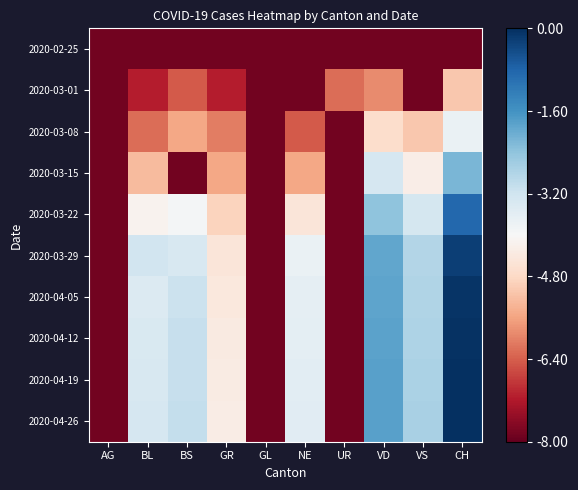

Reading left to right, list all the values displayed in this chart.

2020-02-25: AG=-7.8	BL=-7.8	BS=-7.8	GR=-7.8	GL=-7.8	NE=-7.8	UR=-7.8	VD=-7.8	VS=-7.8	CH=-7.8
2020-03-01: AG=-7.8	BL=-7.2	BS=-6.5	GR=-7.2	GL=-7.8	NE=-7.8	UR=-6.2	VD=-5.9	VS=-7.8	CH=-5.1
2020-03-08: AG=-7.8	BL=-6.2	BS=-5.5	GR=-6.1	GL=-7.8	NE=-6.5	UR=-7.8	VD=-4.7	VS=-5.1	CH=-3.7
2020-03-15: AG=-7.8	BL=-5.3	BS=-7.8	GR=-5.5	GL=-7.8	NE=-5.5	UR=-7.8	VD=-3.3	VS=-4.3	CH=-2.2
2020-03-22: AG=-7.8	BL=-4.1	BS=-3.9	GR=-4.9	GL=-7.8	NE=-4.5	UR=-7.8	VD=-2.4	VS=-3.3	CH=-0.9
2020-03-29: AG=-7.8	BL=-3.2	BS=-3.4	GR=-4.5	GL=-7.8	NE=-3.7	UR=-7.8	VD=-1.9	VS=-2.8	CH=-0.2
2020-04-05: AG=-7.8	BL=-3.4	BS=-3.1	GR=-4.4	GL=-7.8	NE=-3.7	UR=-7.8	VD=-1.9	VS=-2.8	CH=-0.1
2020-04-12: AG=-7.8	BL=-3.4	BS=-3.1	GR=-4.3	GL=-7.8	NE=-3.6	UR=-7.8	VD=-1.9	VS=-2.8	CH=-0.0
2020-04-19: AG=-7.8	BL=-3.4	BS=-3.1	GR=-4.3	GL=-7.8	NE=-3.6	UR=-7.8	VD=-1.8	VS=-2.7	CH=-0.0
2020-04-26: AG=-7.8	BL=-3.3	BS=-3.0	GR=-4.3	GL=-7.8	NE=-3.6	UR=-7.8	VD=-1.8	VS=-2.7	CH=0.0